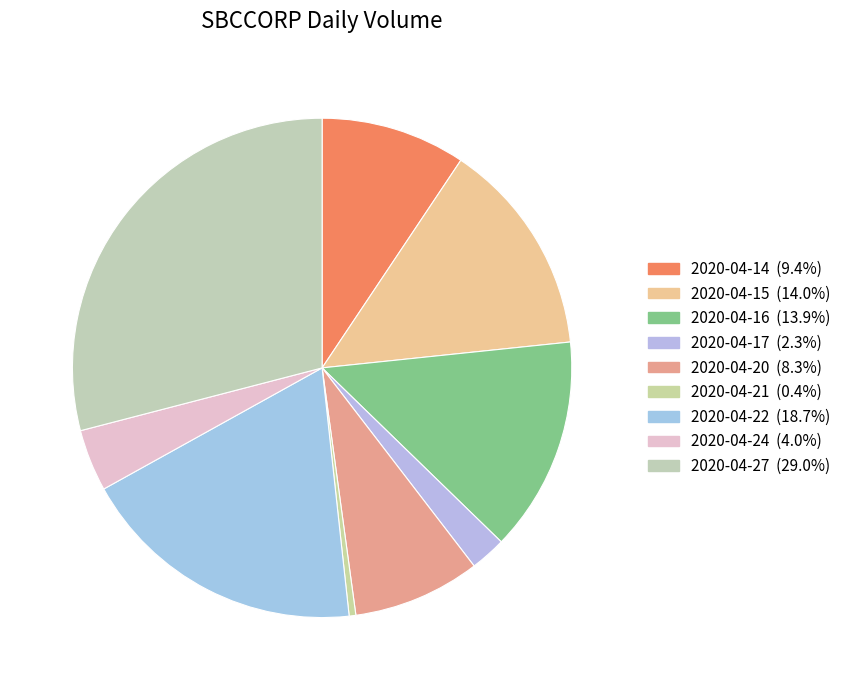

The 2020-04-15 slice represents 1% of the pie. True or false?

False